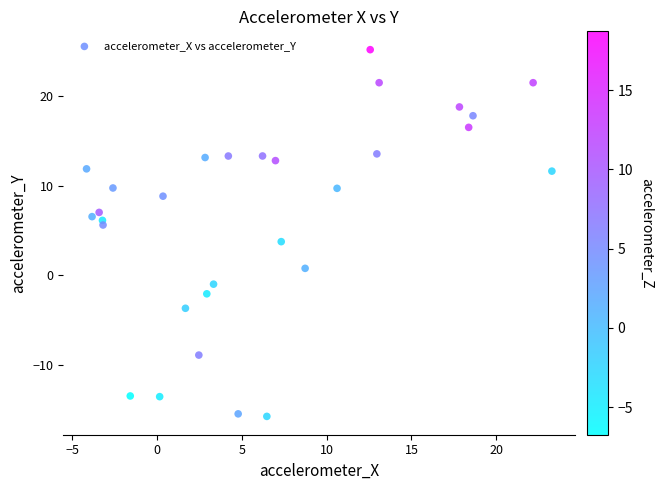

What is the range of X values (max minus min)?

27.4